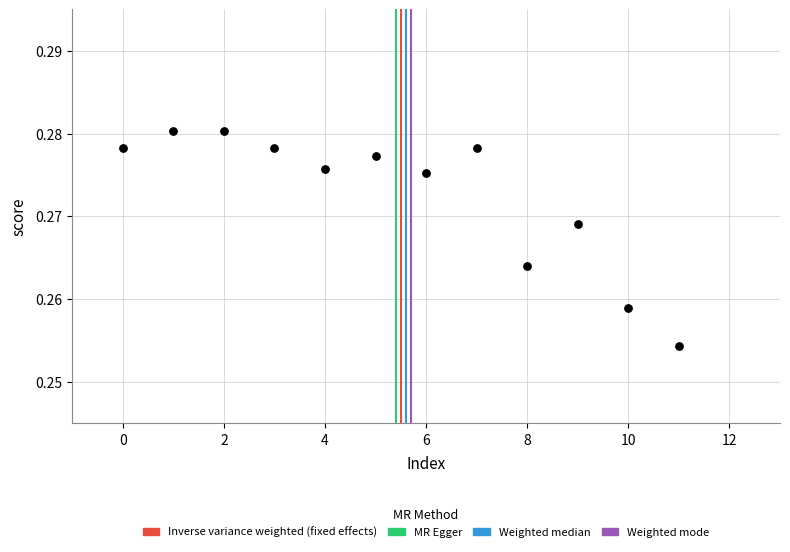

How many data points are displayed?

12